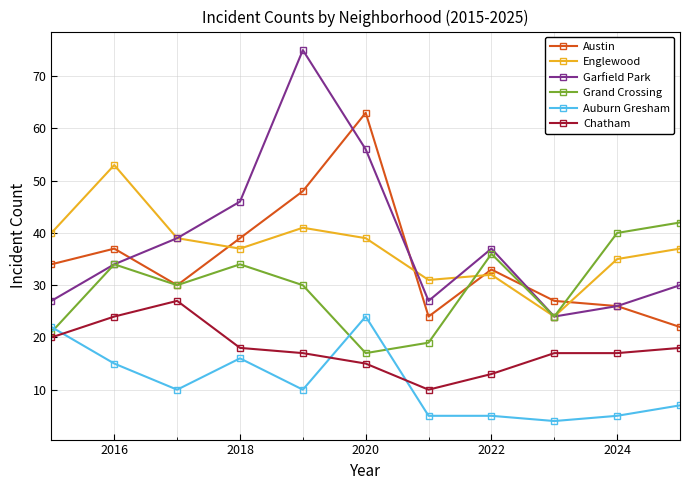

Which series has the largest range (max minus min)?

Garfield Park